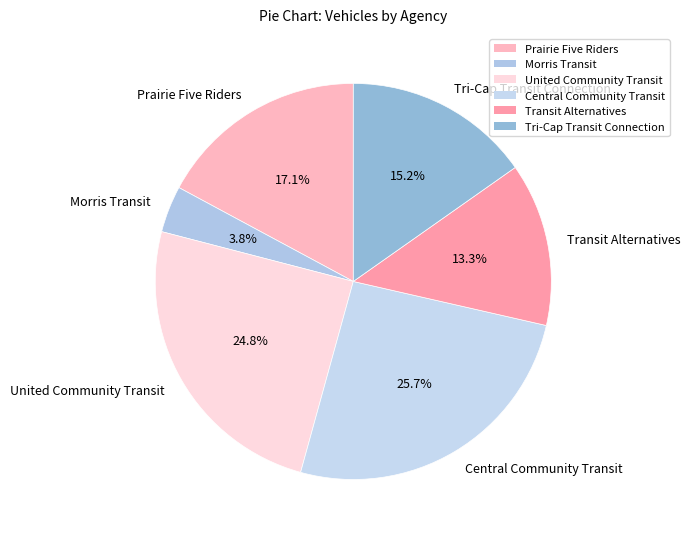

To the nearest percent, what is the difference between the Tri-Cap Transit Connection and Prairie Five Riders slice percentages?

2%